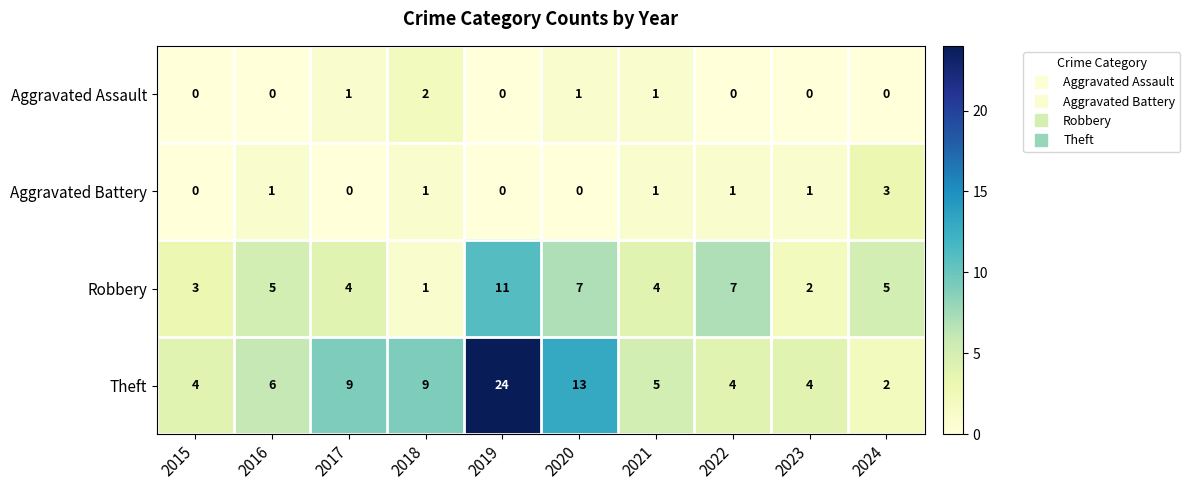

Which series changed the most between 2020 and 2023?

Theft